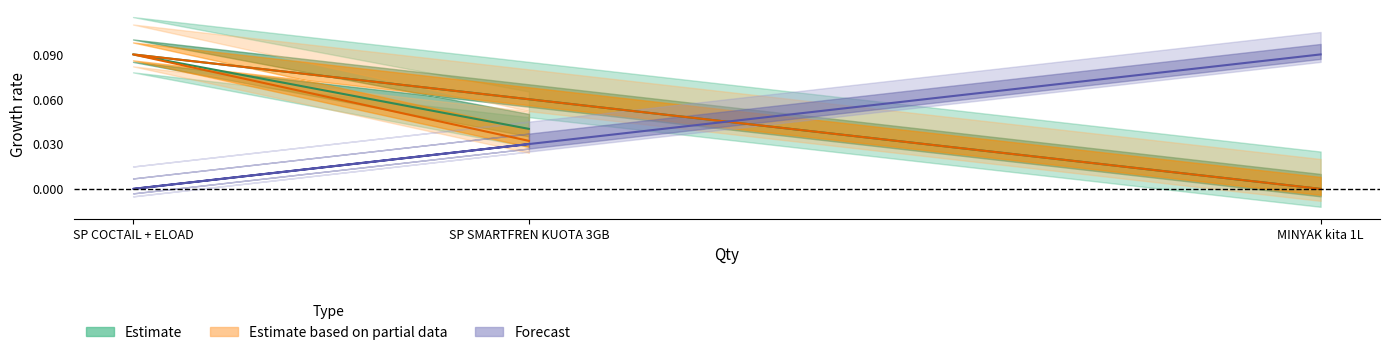

Reading right to left, list all the values displayed in this chart.

Estimate: MINYAK kita 1L=0.0	SP COCTAIL + ELOAD=0.1	SP SMARTFREN KUOTA 3GB=0.0
Estimate based on partial data: MINYAK kita 1L=0.0	SP COCTAIL + ELOAD=0.1	SP SMARTFREN KUOTA 3GB=0.0
Forecast: MINYAK kita 1L=0.1	SP COCTAIL + ELOAD=0.0	SP SMARTFREN KUOTA 3GB=0.0